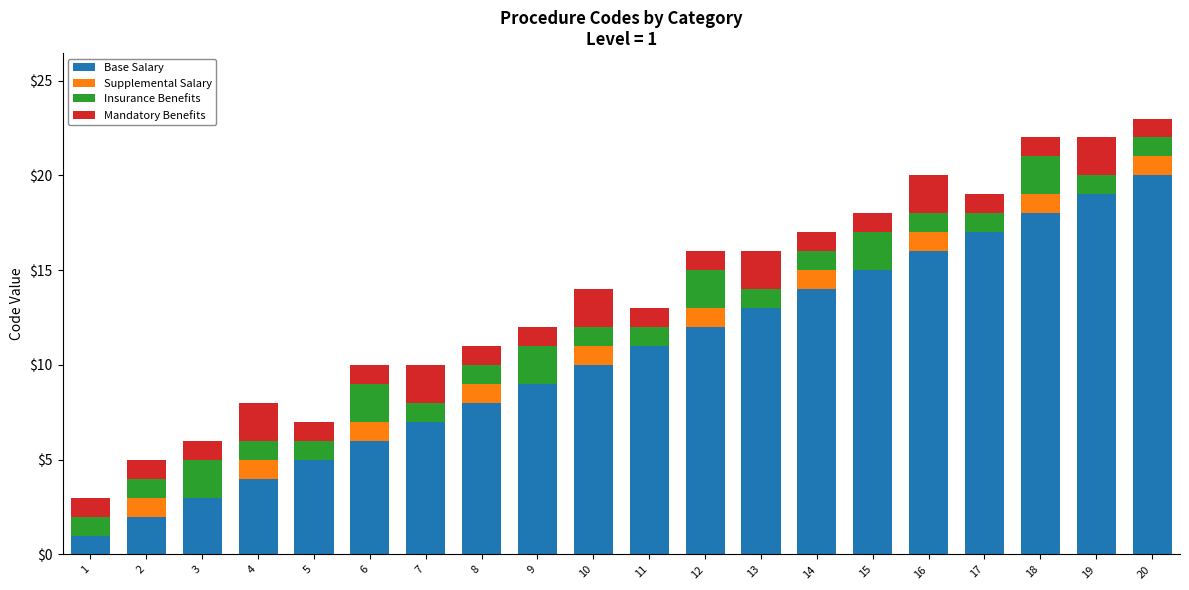

True or false: Base Salary has a value of 2 at 9.

False